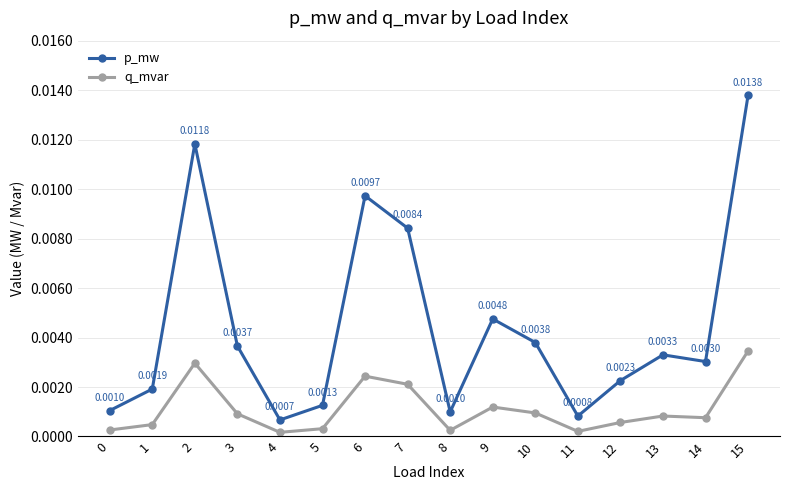

True or false: p_mw and q_mvar cross at least once.

False